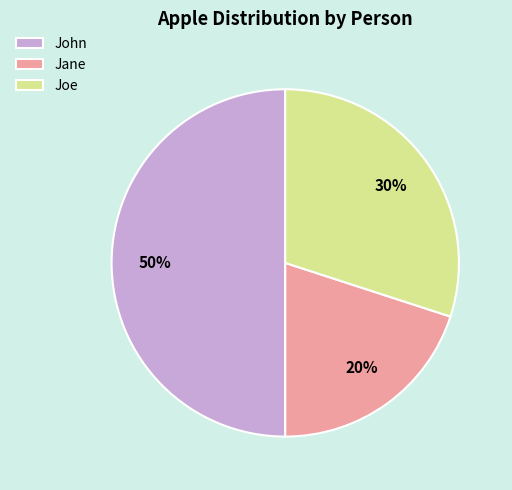

True or false: Joe accounts for 30% of the total.

True